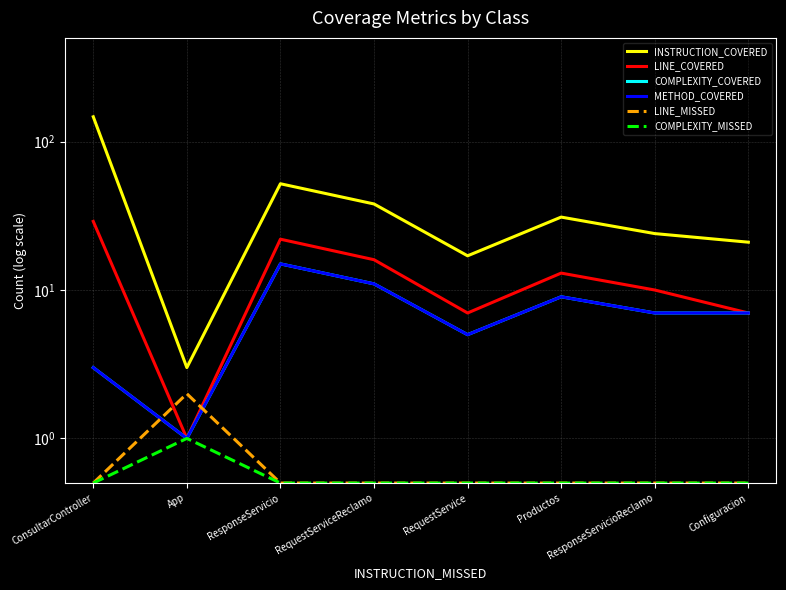

What are all the series names shown in the legend?

INSTRUCTION_COVERED, LINE_COVERED, COMPLEXITY_COVERED, METHOD_COVERED, LINE_MISSED, COMPLEXITY_MISSED